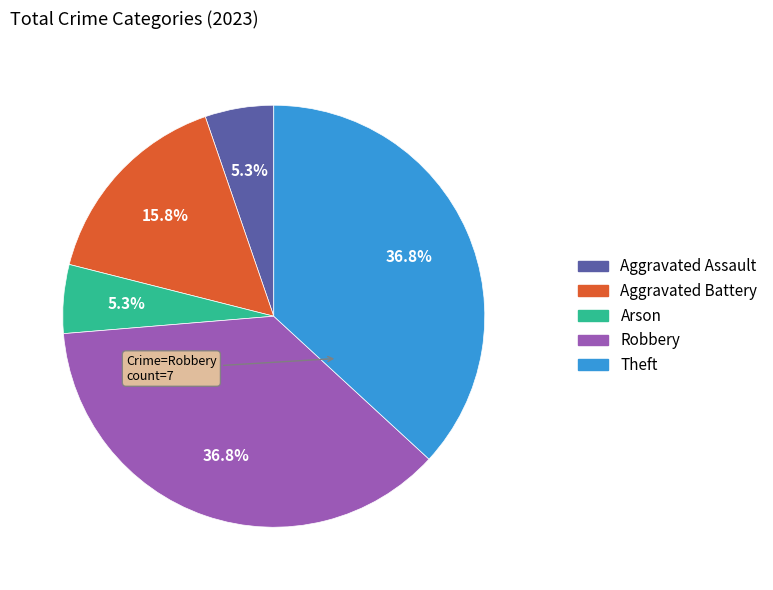

Is it true that Aggravated Battery is 16% of the pie?

True